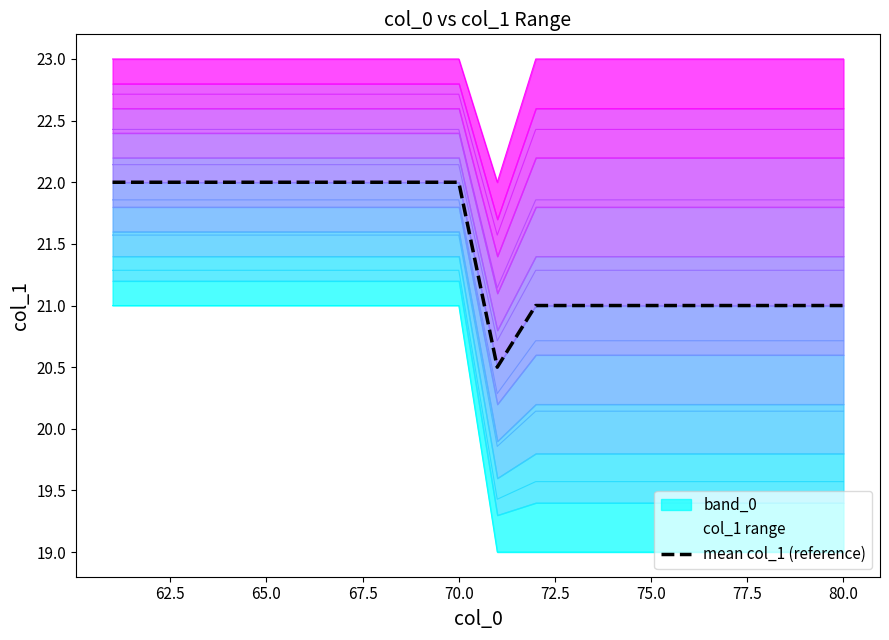

List the series in order of their peak value, highest first.

max_col_1, mean_col_1, min_col_1